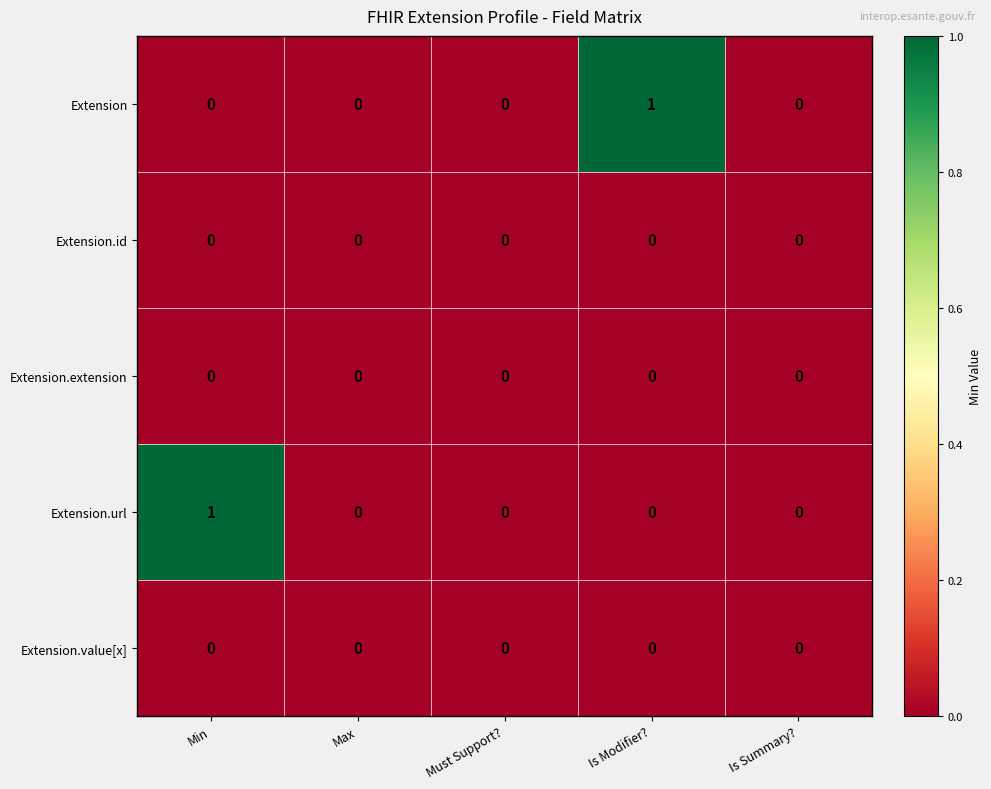

How many Extension.url values are between 0 and 1?

5